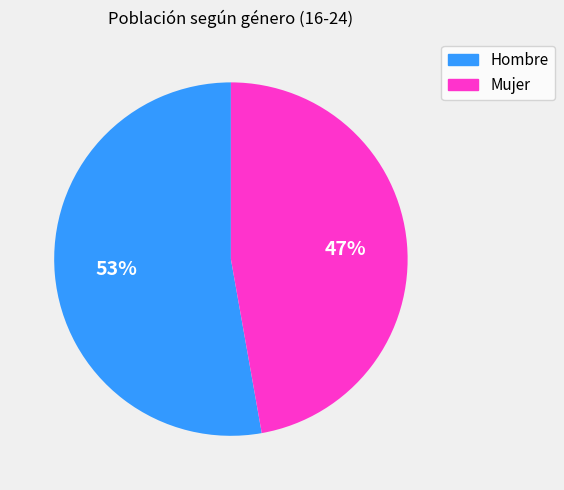

Rank the categories by value from highest to lowest.

Hombre, Mujer